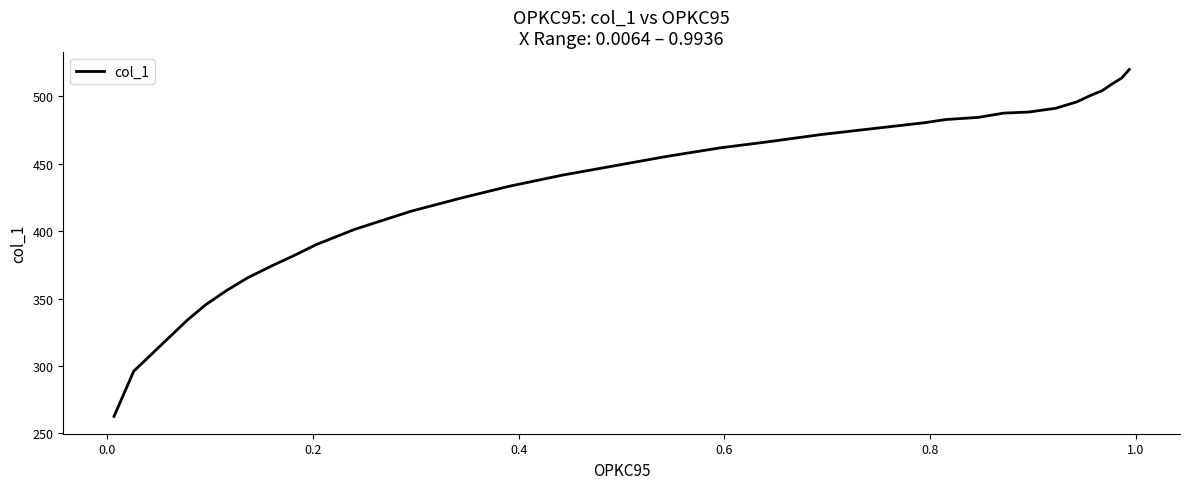

What is the average value?

432.6